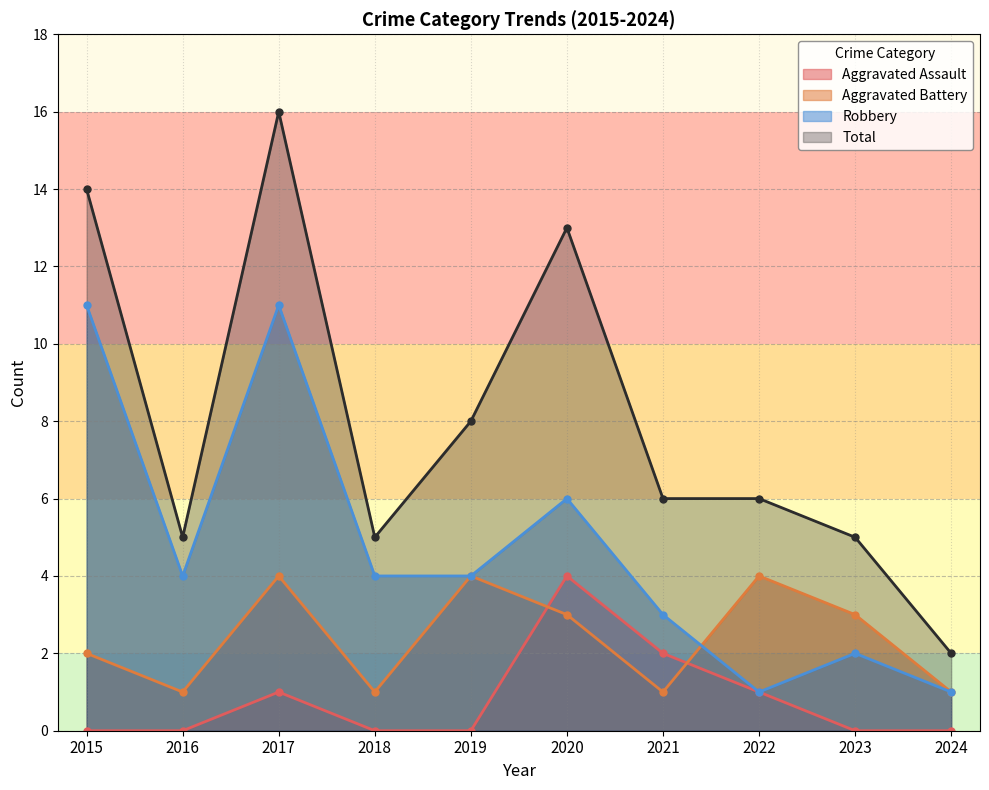

What is the value of the Aggravated Battery point at the 10th from the left?

1